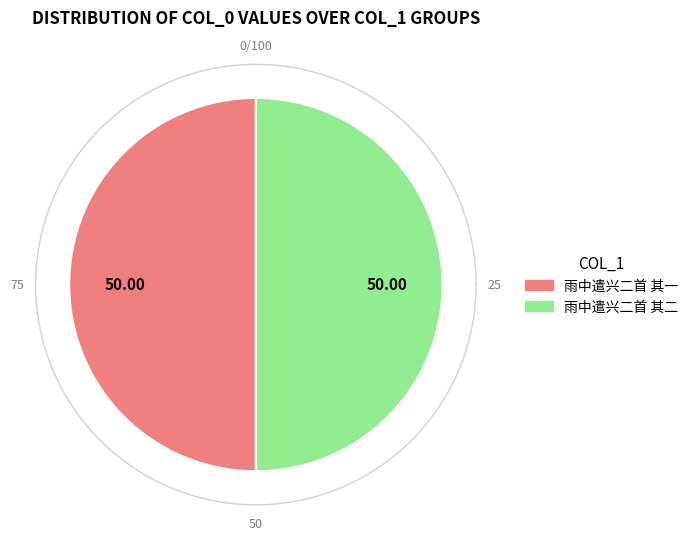

Count the number of slices in the pie.

2